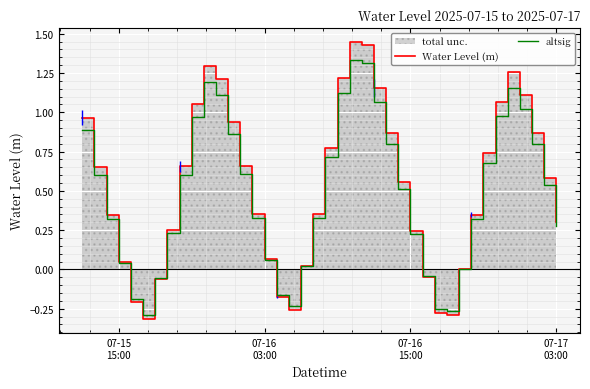

What is the average value of the altsig series?

0.5